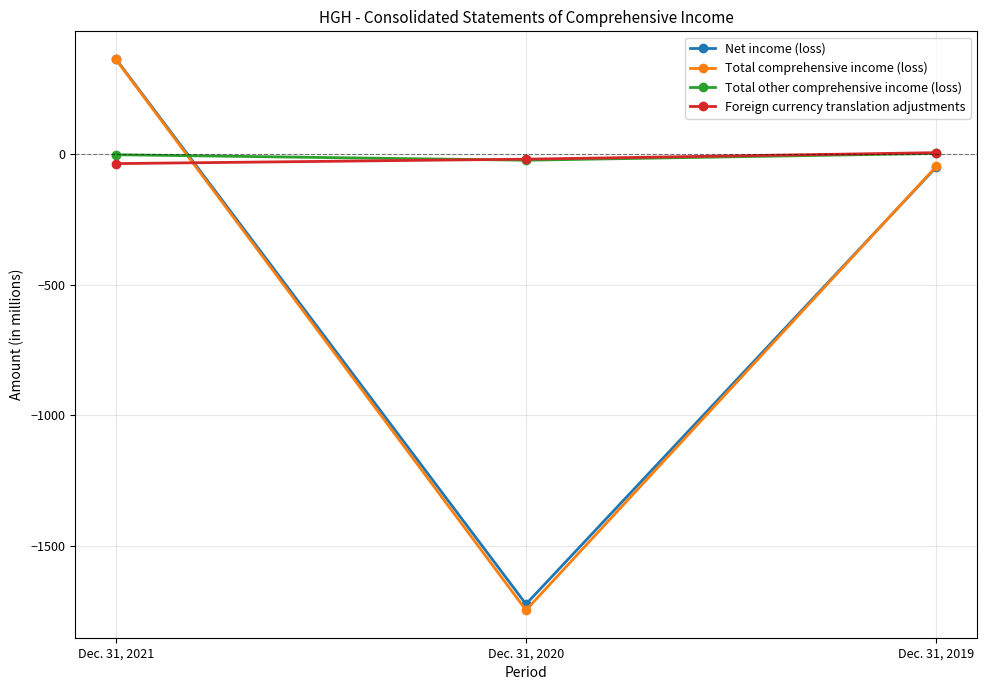

What is the minimum value shown in the chart?

-1746